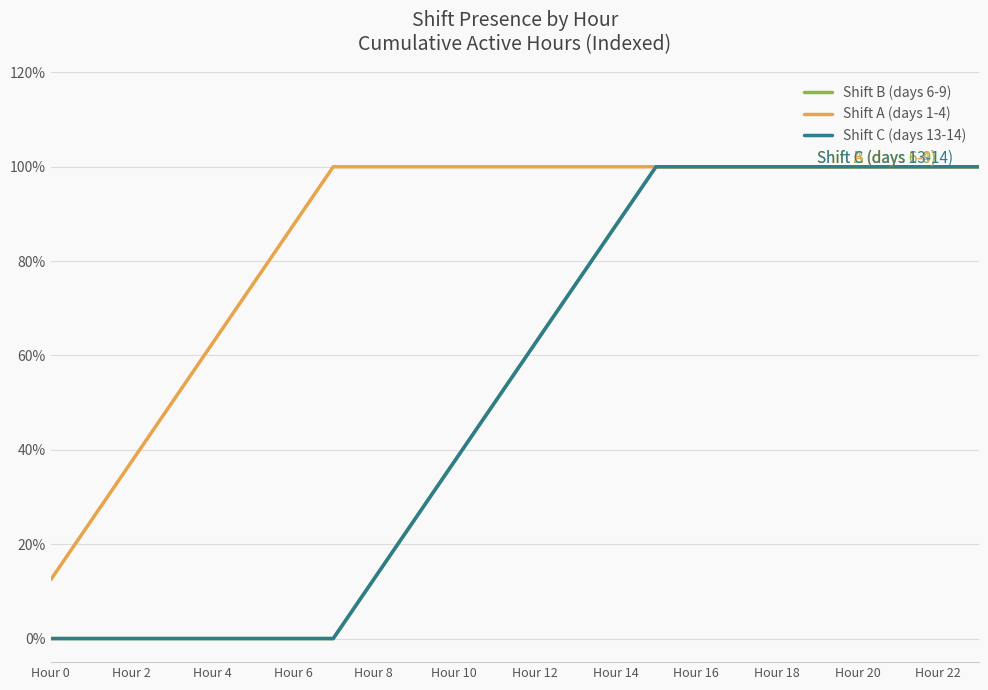

Does the chart have visible grid lines?

Yes